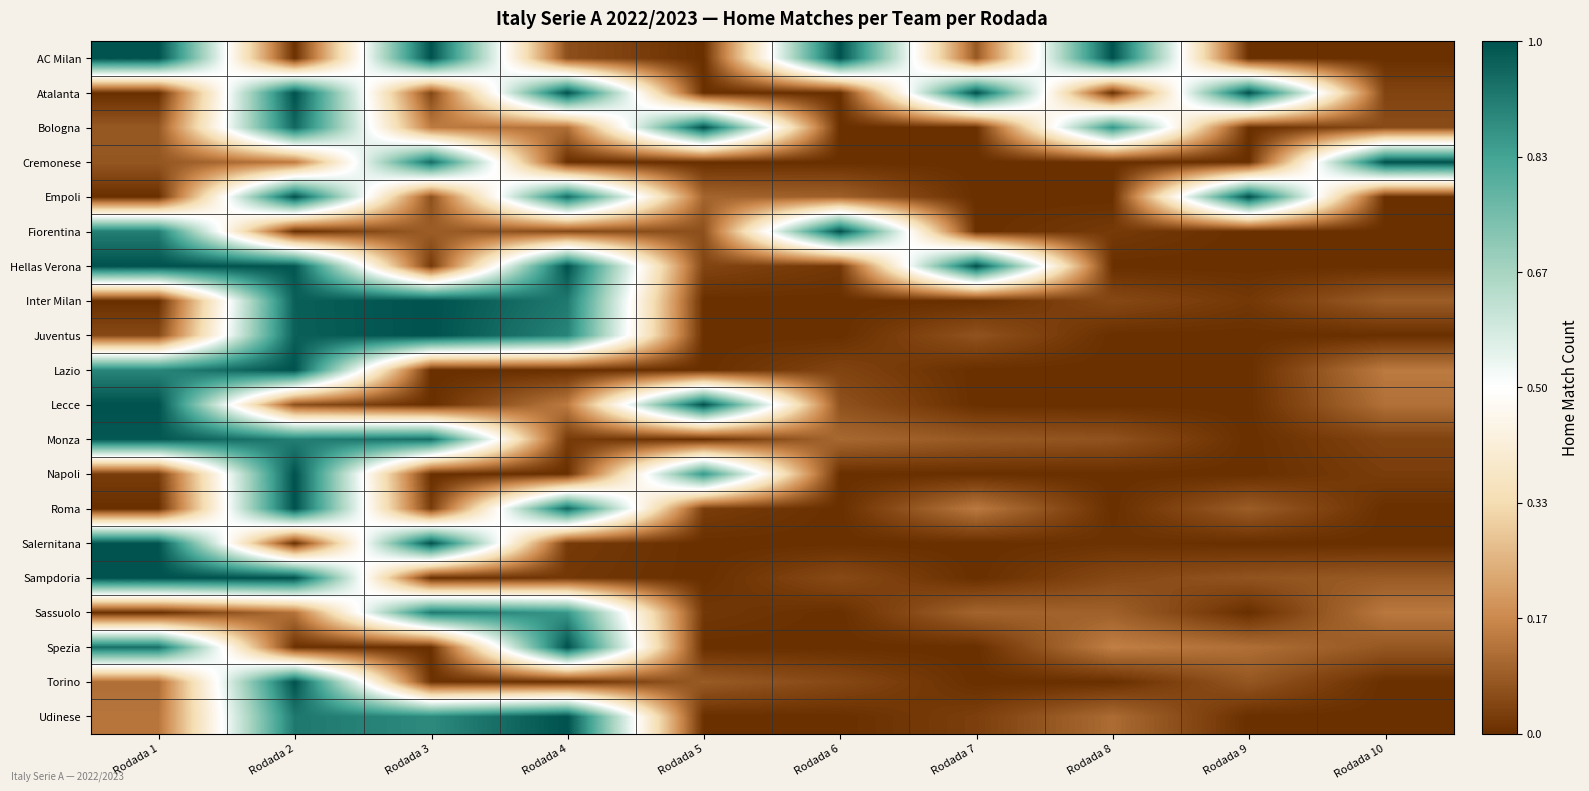

Reading left to right, list all the values displayed in this chart.

AC Milan: Rodada 1=1.0	Rodada 2=0.0	Rodada 3=1.0	Rodada 4=0.1	Rodada 5=0.0	Rodada 6=1.0	Rodada 7=0.1	Rodada 8=1.0	Rodada 9=0.0	Rodada 10=0.0
Atalanta: Rodada 1=0.0	Rodada 2=1.0	Rodada 3=0.0	Rodada 4=1.0	Rodada 5=0.0	Rodada 6=0.0	Rodada 7=1.0	Rodada 8=0.0	Rodada 9=1.0	Rodada 10=0.0
Bologna: Rodada 1=0.1	Rodada 2=1.0	Rodada 3=0.1	Rodada 4=0.1	Rodada 5=1.0	Rodada 6=0.0	Rodada 7=0.0	Rodada 8=0.9	Rodada 9=0.0	Rodada 10=0.1
Cremonese: Rodada 1=0.1	Rodada 2=0.1	Rodada 3=0.9	Rodada 4=0.0	Rodada 5=0.0	Rodada 6=0.0	Rodada 7=0.0	Rodada 8=0.0	Rodada 9=0.0	Rodada 10=1.0
Empoli: Rodada 1=0.0	Rodada 2=1.0	Rodada 3=0.1	Rodada 4=0.9	Rodada 5=0.1	Rodada 6=0.1	Rodada 7=0.0	Rodada 8=0.0	Rodada 9=1.0	Rodada 10=0.0
Fiorentina: Rodada 1=0.9	Rodada 2=0.0	Rodada 3=0.1	Rodada 4=0.0	Rodada 5=0.1	Rodada 6=1.0	Rodada 7=0.0	Rodada 8=0.0	Rodada 9=0.0	Rodada 10=0.0
Hellas Verona: Rodada 1=1.0	Rodada 2=1.0	Rodada 3=0.0	Rodada 4=1.0	Rodada 5=0.0	Rodada 6=0.0	Rodada 7=1.0	Rodada 8=0.0	Rodada 9=0.0	Rodada 10=0.0
Inter Milan: Rodada 1=0.0	Rodada 2=1.0	Rodada 3=1.0	Rodada 4=0.9	Rodada 5=0.0	Rodada 6=0.0	Rodada 7=0.0	Rodada 8=0.0	Rodada 9=0.0	Rodada 10=0.1
Juventus: Rodada 1=0.0	Rodada 2=1.0	Rodada 3=1.0	Rodada 4=0.9	Rodada 5=0.0	Rodada 6=0.0	Rodada 7=0.1	Rodada 8=0.0	Rodada 9=0.0	Rodada 10=0.0
Lazio: Rodada 1=0.9	Rodada 2=1.0	Rodada 3=0.0	Rodada 4=0.0	Rodada 5=0.0	Rodada 6=0.0	Rodada 7=0.0	Rodada 8=0.0	Rodada 9=0.0	Rodada 10=0.1
Lecce: Rodada 1=1.0	Rodada 2=0.1	Rodada 3=0.0	Rodada 4=0.1	Rodada 5=1.0	Rodada 6=0.1	Rodada 7=0.0	Rodada 8=0.0	Rodada 9=0.0	Rodada 10=0.1
Monza: Rodada 1=1.0	Rodada 2=0.9	Rodada 3=0.9	Rodada 4=0.0	Rodada 5=0.0	Rodada 6=0.1	Rodada 7=0.1	Rodada 8=0.1	Rodada 9=0.0	Rodada 10=0.0
Napoli: Rodada 1=0.0	Rodada 2=1.0	Rodada 3=0.0	Rodada 4=0.0	Rodada 5=0.9	Rodada 6=0.0	Rodada 7=0.0	Rodada 8=0.0	Rodada 9=0.0	Rodada 10=0.0
Roma: Rodada 1=0.0	Rodada 2=1.0	Rodada 3=0.0	Rodada 4=1.0	Rodada 5=0.0	Rodada 6=0.0	Rodada 7=0.1	Rodada 8=0.0	Rodada 9=0.1	Rodada 10=0.0
Salernitana: Rodada 1=1.0	Rodada 2=0.0	Rodada 3=1.0	Rodada 4=0.0	Rodada 5=0.0	Rodada 6=0.0	Rodada 7=0.0	Rodada 8=0.0	Rodada 9=0.0	Rodada 10=0.0
Sampdoria: Rodada 1=1.0	Rodada 2=1.0	Rodada 3=0.0	Rodada 4=0.0	Rodada 5=0.0	Rodada 6=0.1	Rodada 7=0.0	Rodada 8=0.0	Rodada 9=0.1	Rodada 10=0.1
Sassuolo: Rodada 1=0.0	Rodada 2=0.1	Rodada 3=0.9	Rodada 4=0.9	Rodada 5=0.0	Rodada 6=0.0	Rodada 7=0.1	Rodada 8=0.1	Rodada 9=0.0	Rodada 10=0.1
Spezia: Rodada 1=0.9	Rodada 2=0.0	Rodada 3=0.0	Rodada 4=1.0	Rodada 5=0.0	Rodada 6=0.0	Rodada 7=0.0	Rodada 8=0.1	Rodada 9=0.1	Rodada 10=0.1
Torino: Rodada 1=0.1	Rodada 2=1.0	Rodada 3=0.0	Rodada 4=0.0	Rodada 5=0.1	Rodada 6=0.0	Rodada 7=0.0	Rodada 8=0.0	Rodada 9=0.1	Rodada 10=0.0
Udinese: Rodada 1=0.1	Rodada 2=0.9	Rodada 3=0.9	Rodada 4=1.0	Rodada 5=0.0	Rodada 6=0.0	Rodada 7=0.0	Rodada 8=0.1	Rodada 9=0.0	Rodada 10=0.0